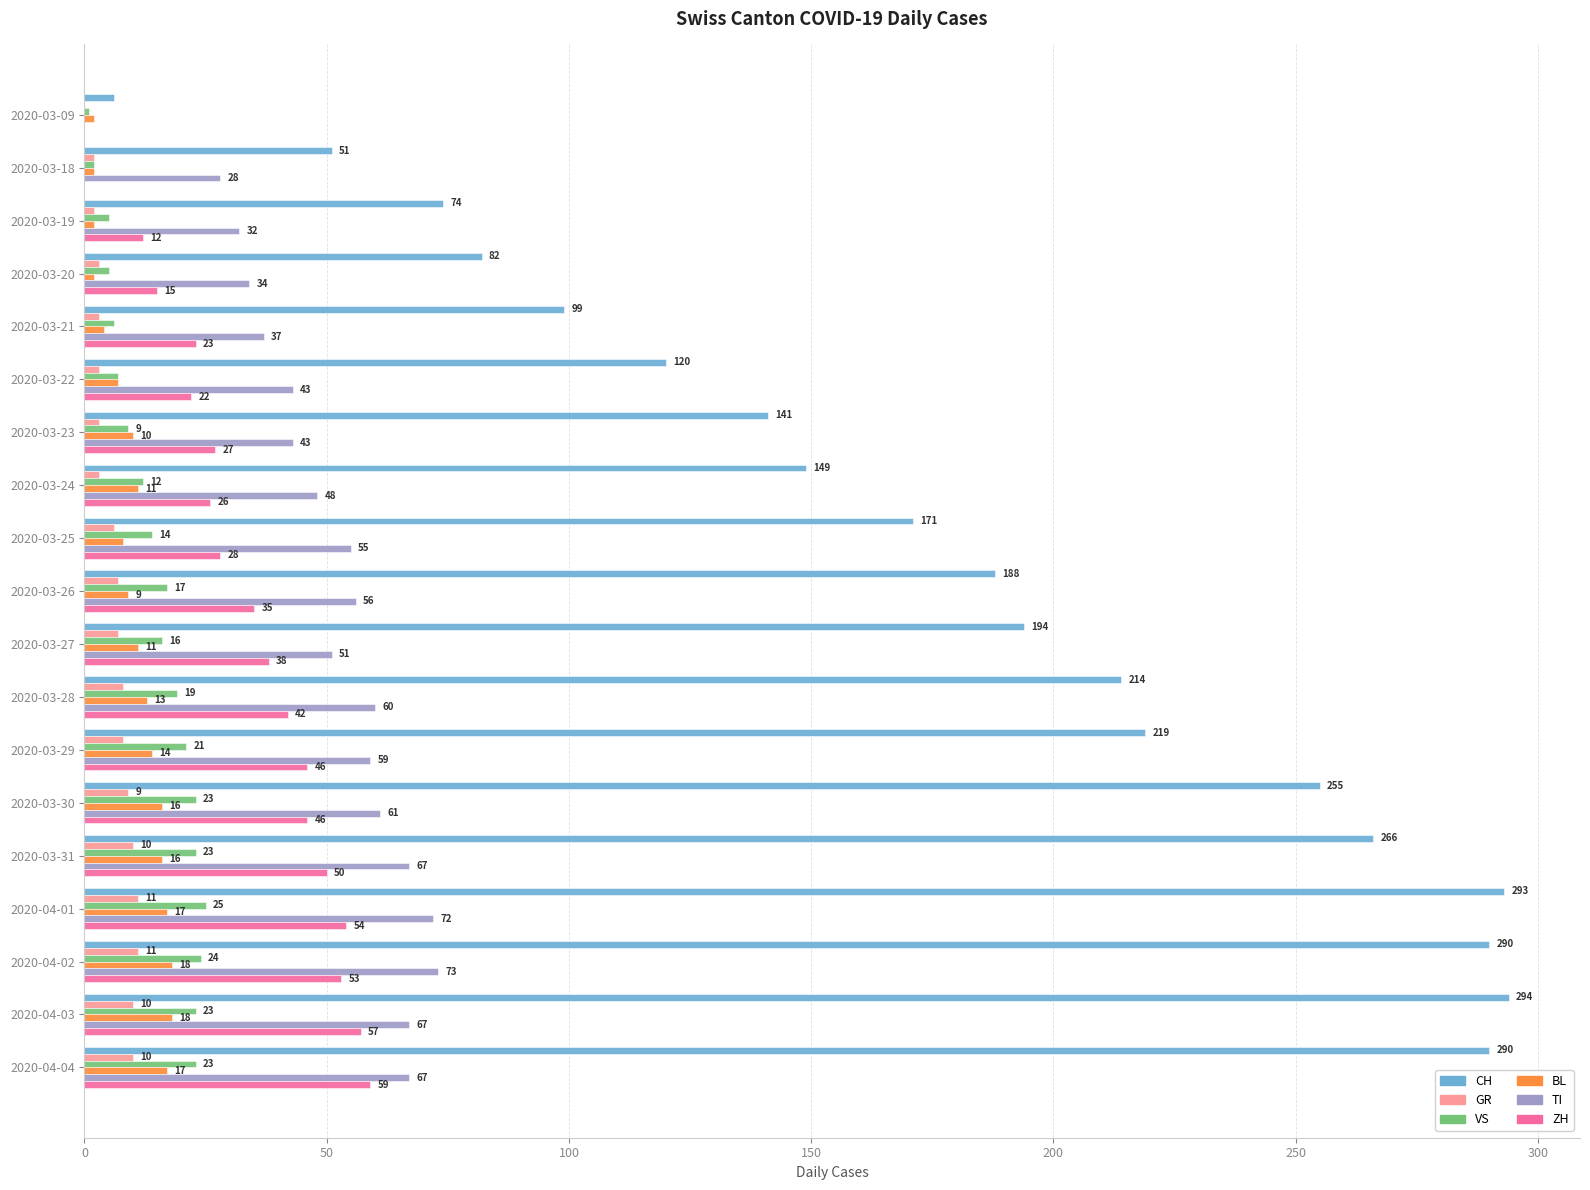

What is the approximate value of CH at 2020-03-23?

141